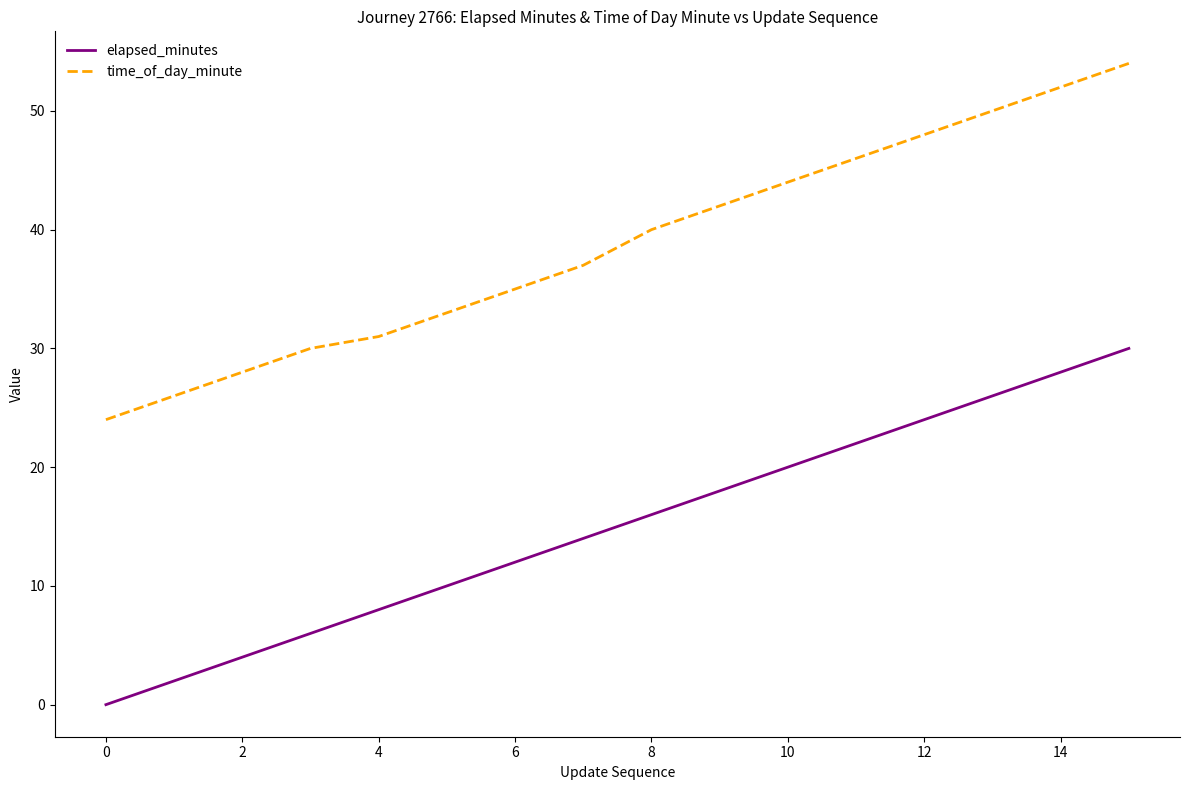

How many categories are shown in the chart?

16